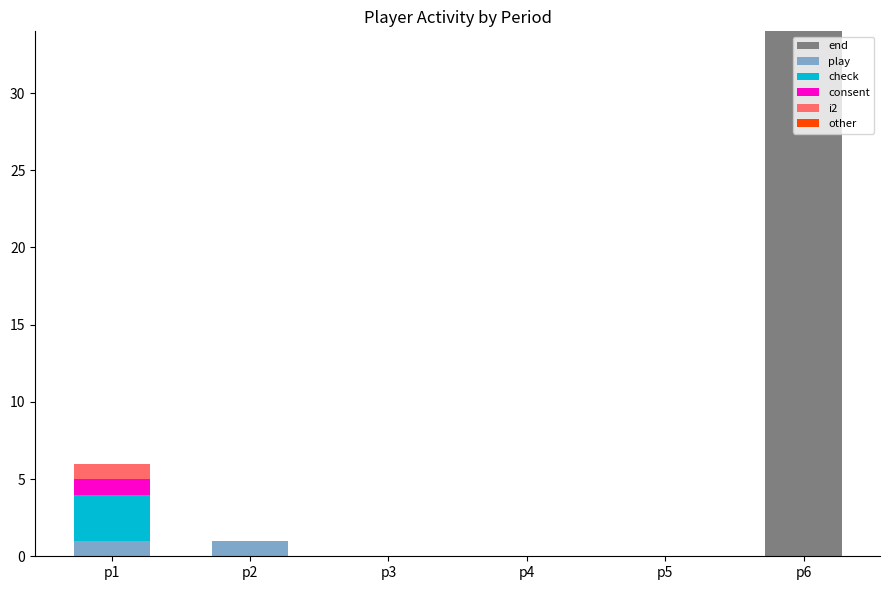

Are the bars grouped side by side (vs. stacked)?

No